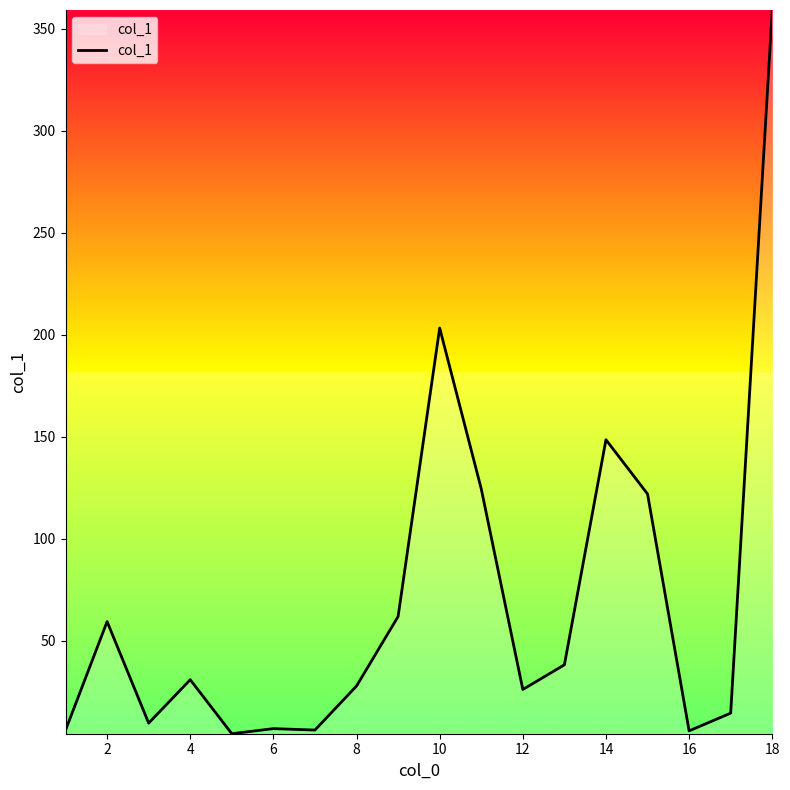

What is the greatest value displayed?

359.3